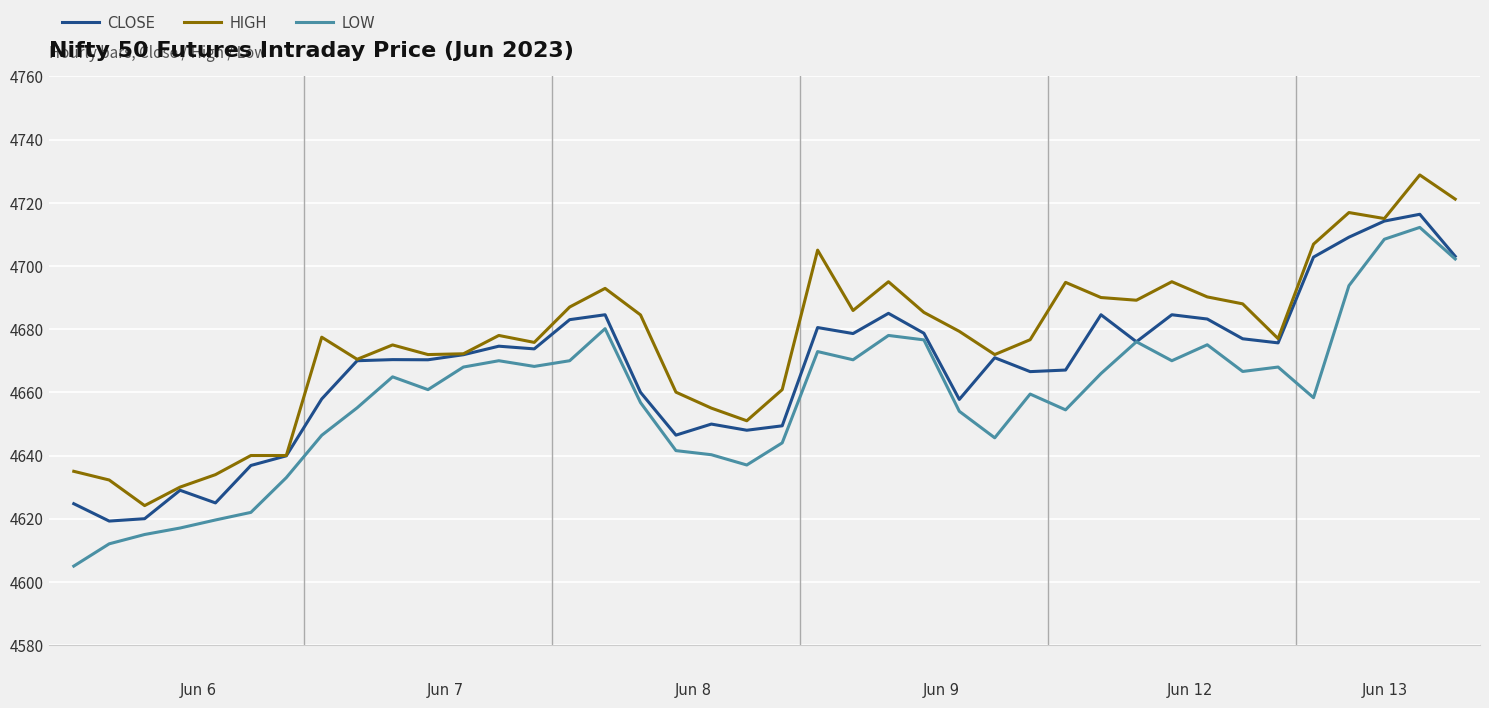

True or false: HIGH and LOW cross at least once.

False